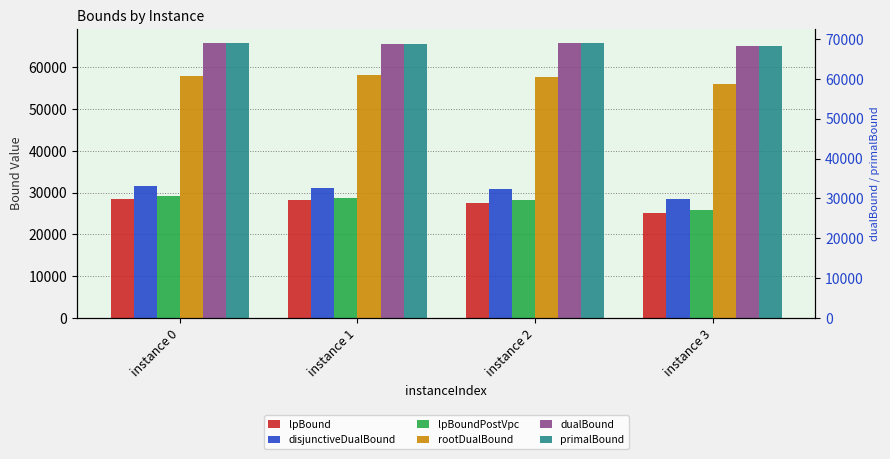

Reading left to right, transcribe all the data shown in this chart.

lpBound: 28427.0	28176.5	27590.0	25095.8
disjunctiveDualBound: 31490.9	31090.9	30772.7	28511.2
lpBoundPostVpc: 29094.8	28810.3	28336.1	25739.8
rootDualBound: 57948.1	58293.6	57627.3	55929.3
dualBound: 65887.0	65538.0	65747.7	65238.0
primalBound: 65887.0	65538.0	65748.0	65238.0